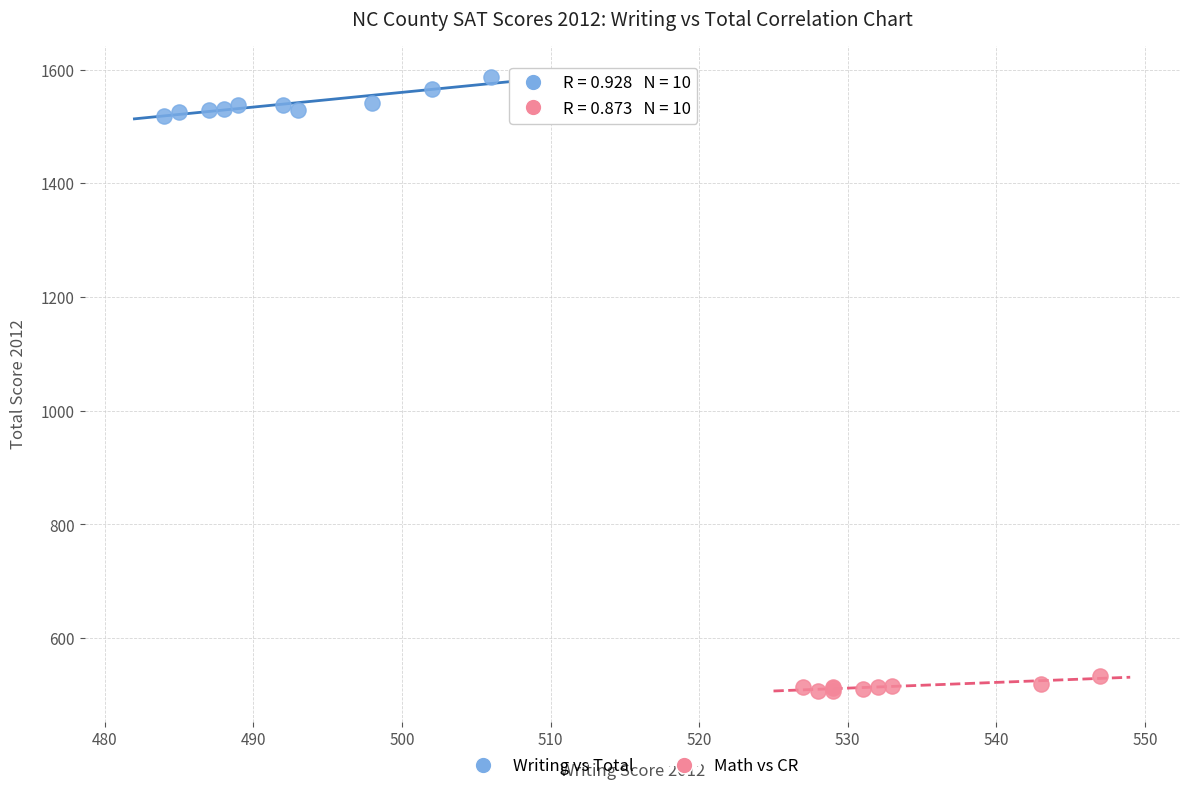

Which series has the widest spread of Y values?

Writing vs Total